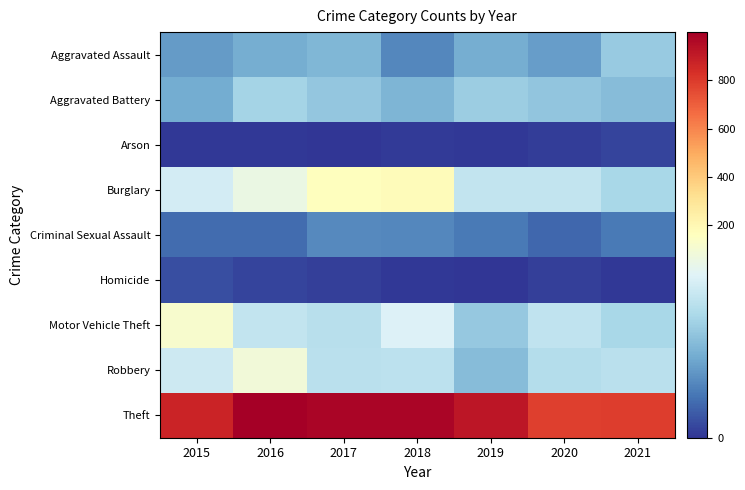

Reading left to right, extract all data points from this chart.

Aggravated Assault: 2015=54	2016=66	2017=72	2018=43	2019=65	2020=56	2021=86
Aggravated Battery: 2015=64	2016=93	2017=83	2018=70	2019=88	2020=82	2021=75
Arson: 2015=2	2016=2	2017=1	2018=3	2019=2	2020=4	2021=8
Burglary: 2015=121	2016=139	2017=162	2018=176	2019=110	2020=110	2021=95
Criminal Sexual Assault: 2015=28	2016=28	2017=44	2018=43	2019=36	2020=26	2021=36
Homicide: 2015=13	2016=8	2017=5	2018=2	2019=0	2020=6	2021=2
Motor Vehicle Theft: 2015=152	2016=110	2017=104	2018=127	2019=84	2020=109	2021=96
Robbery: 2015=117	2016=145	2017=105	2018=107	2019=75	2020=102	2021=105
Theft: 2015=874	2016=999	2017=979	2018=977	2019=914	2020=783	2021=791